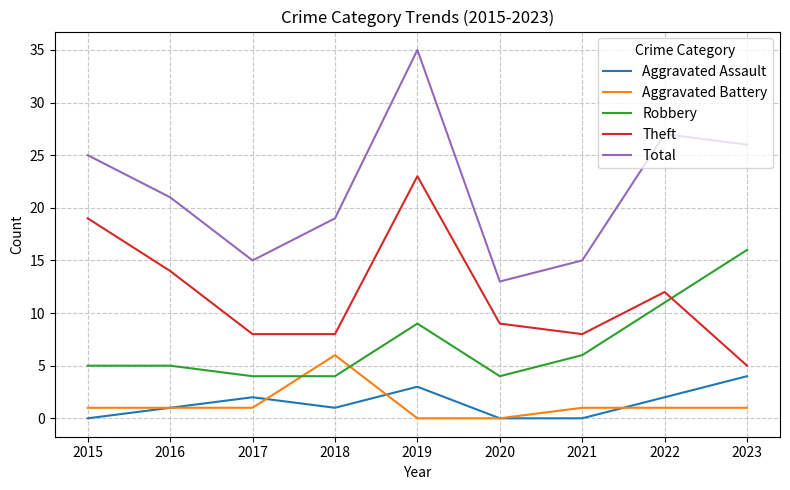

What is the spread (max minus min) of values at 2021?

15